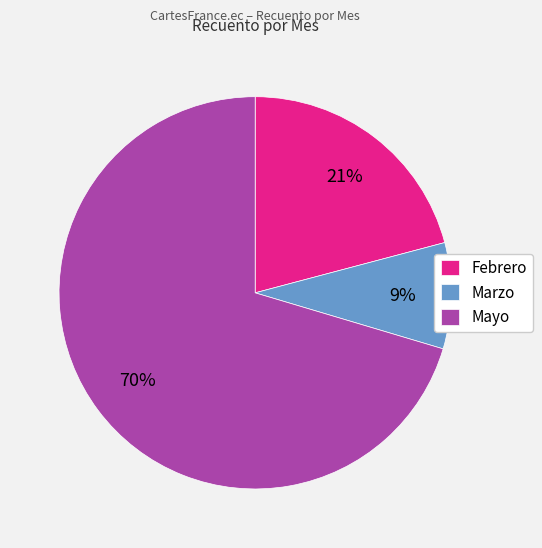

True or false: Mayo accounts for 33% of the total.

False